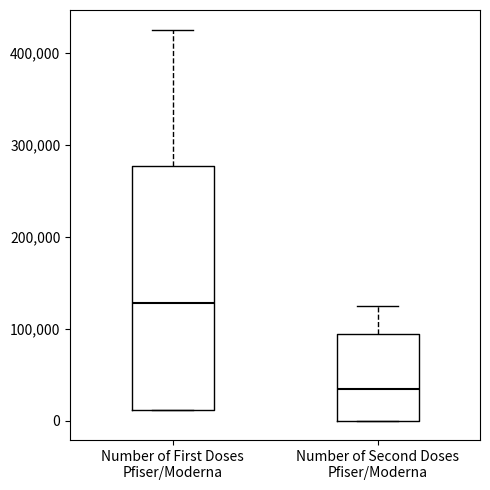

Where is the lower edge of the box for Number of First Doses Pfiser/Moderna on the y-axis? The values are not printed on the chart, so give them approximately, as read against the axis.

10000